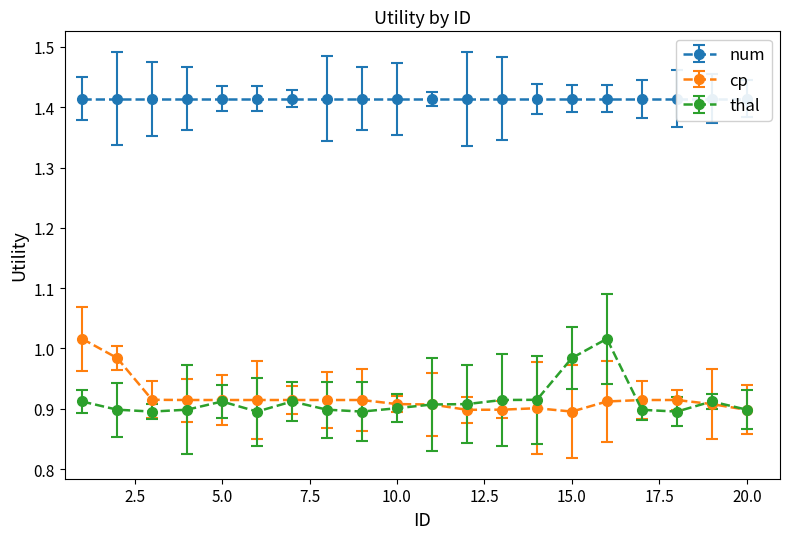

Which series has the largest total across all categories?

cp